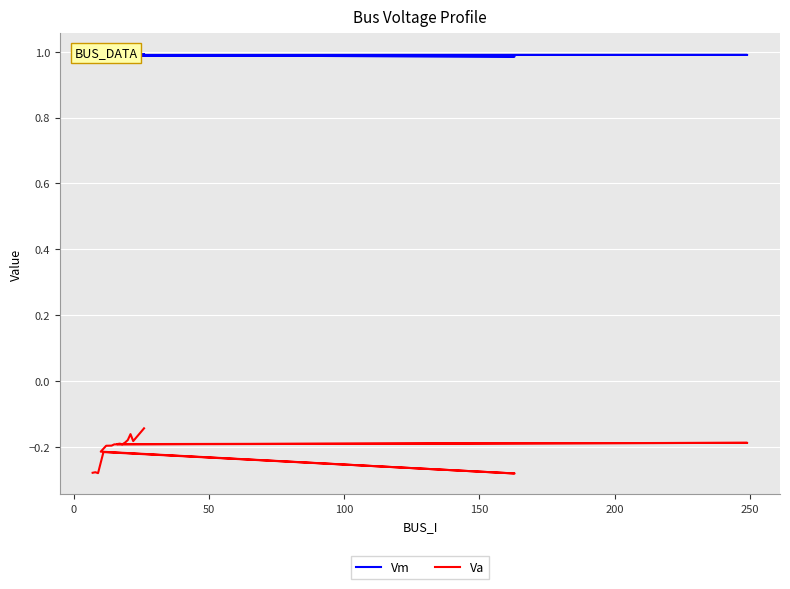

What is the label of the 15th point from the right?

150